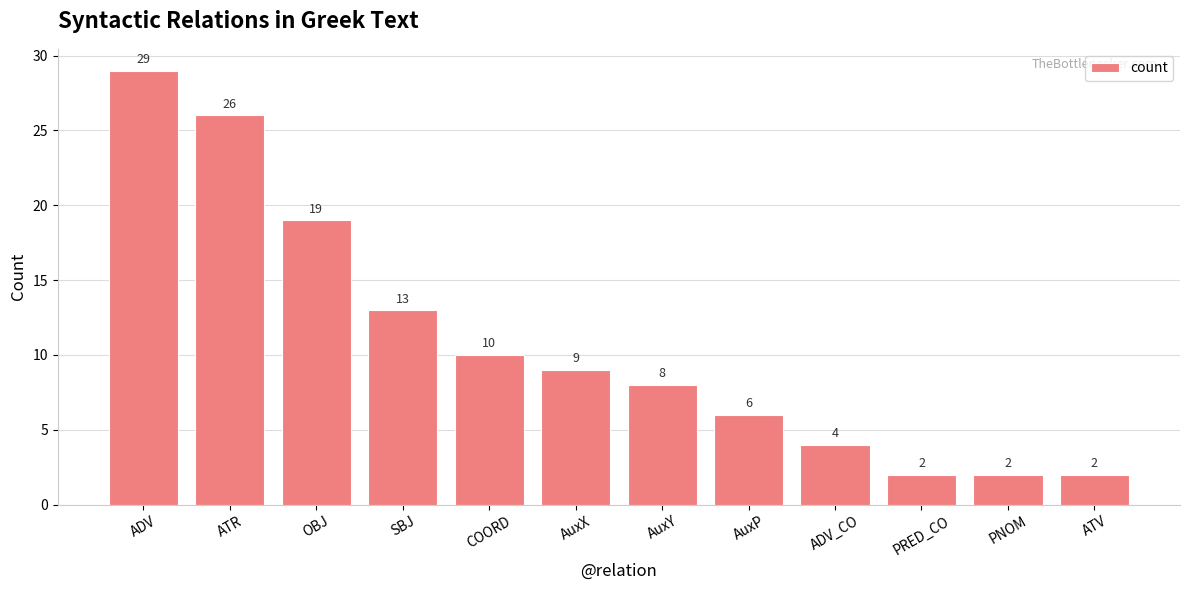

Is it true that the value at AuxX is 9?

True